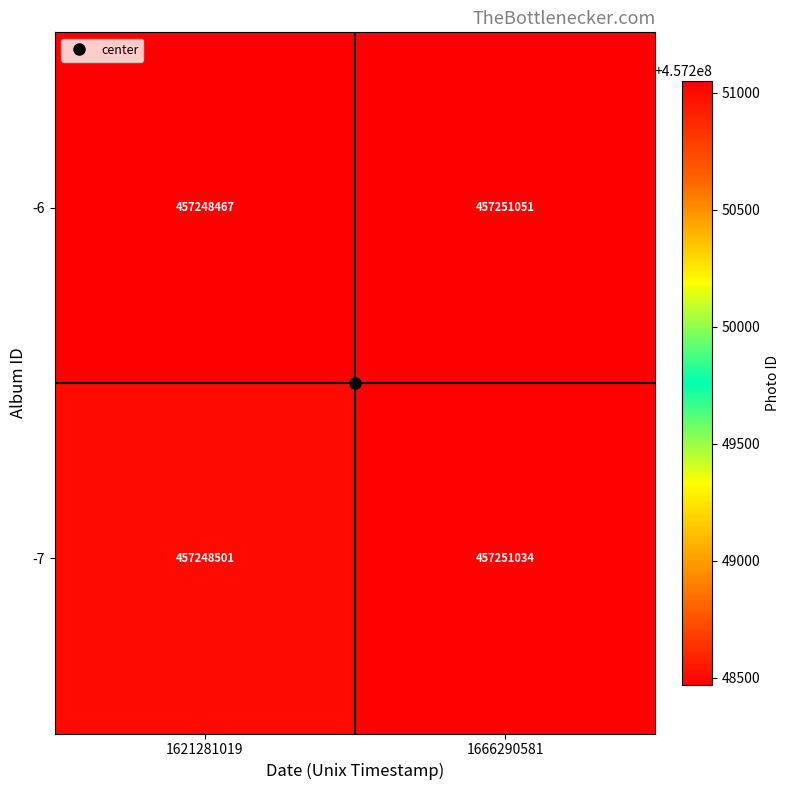

Which series has the widest spread of values?

-6